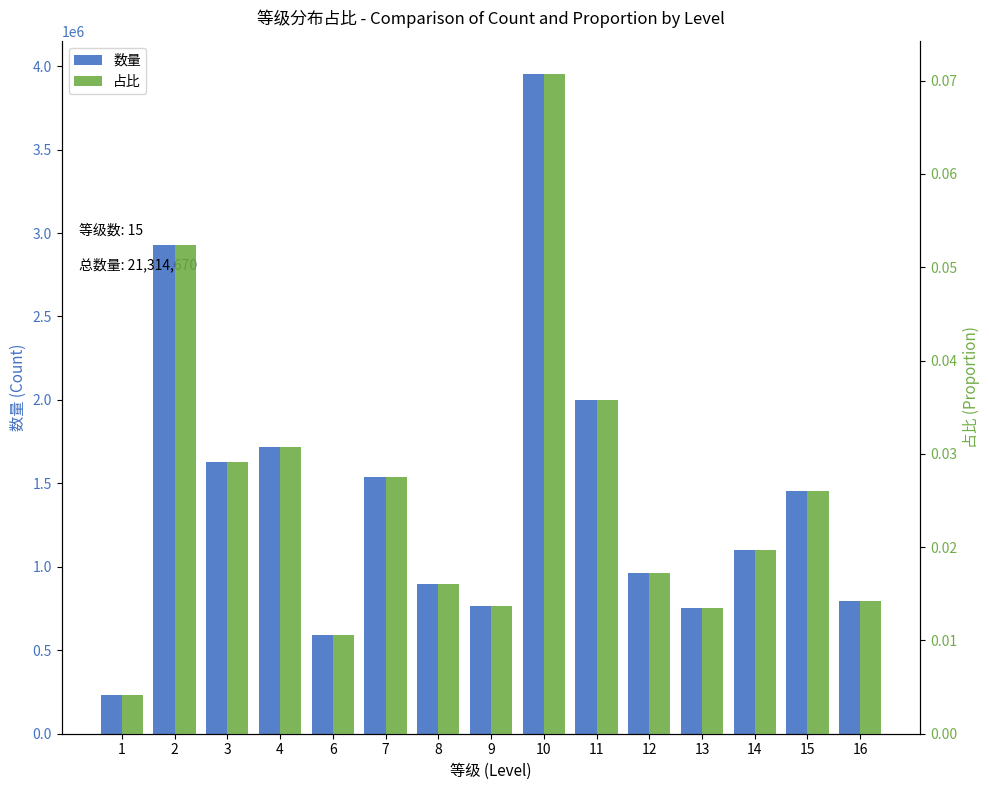

What is the sum of the 占比 values at 16 and 10?

0.1